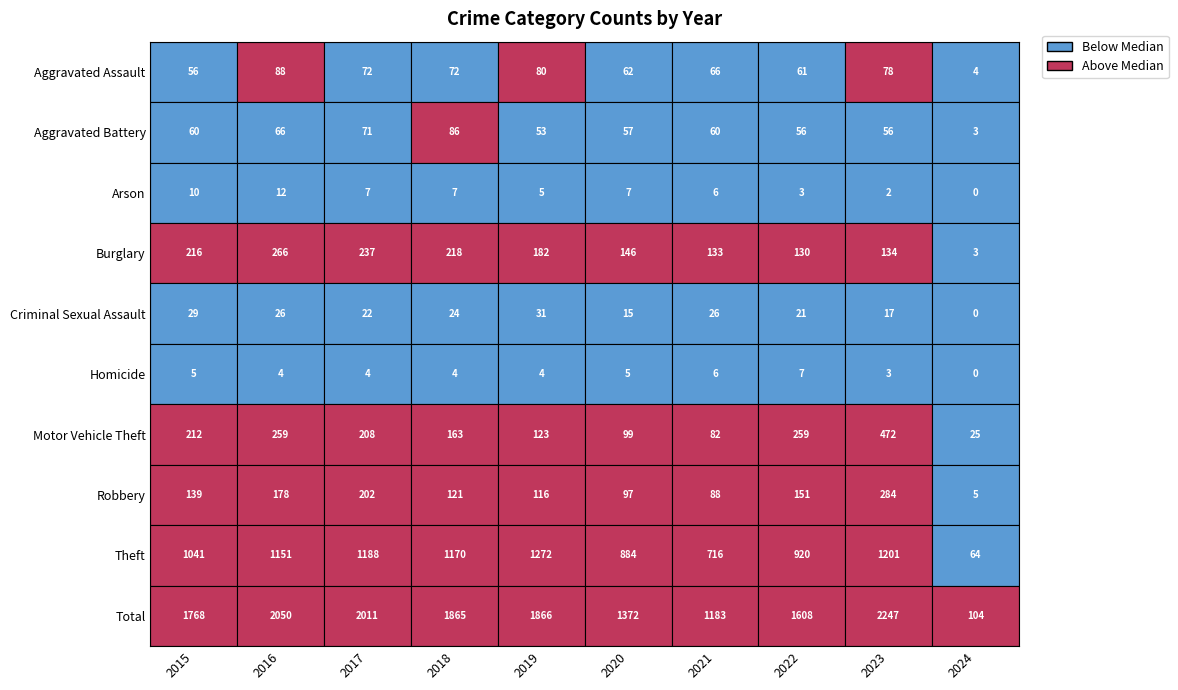

Reading left to right, what are all the values shown in this chart?

Aggravated Assault: Aggravated Assault=56	Aggravated Battery=88	Arson=72	Burglary=72	Criminal Sexual Assault=80	Homicide=62	Motor Vehicle Theft=66	Robbery=61	Theft=78	Total=4
Aggravated Battery: Aggravated Assault=60	Aggravated Battery=66	Arson=71	Burglary=86	Criminal Sexual Assault=53	Homicide=57	Motor Vehicle Theft=60	Robbery=56	Theft=56	Total=3
Arson: Aggravated Assault=10	Aggravated Battery=12	Arson=7	Burglary=7	Criminal Sexual Assault=5	Homicide=7	Motor Vehicle Theft=6	Robbery=3	Theft=2	Total=0
Burglary: Aggravated Assault=216	Aggravated Battery=266	Arson=237	Burglary=218	Criminal Sexual Assault=182	Homicide=146	Motor Vehicle Theft=133	Robbery=130	Theft=134	Total=3
Criminal Sexual Assault: Aggravated Assault=29	Aggravated Battery=26	Arson=22	Burglary=24	Criminal Sexual Assault=31	Homicide=15	Motor Vehicle Theft=26	Robbery=21	Theft=17	Total=0
Homicide: Aggravated Assault=5	Aggravated Battery=4	Arson=4	Burglary=4	Criminal Sexual Assault=4	Homicide=5	Motor Vehicle Theft=6	Robbery=7	Theft=3	Total=0
Motor Vehicle Theft: Aggravated Assault=212	Aggravated Battery=259	Arson=208	Burglary=163	Criminal Sexual Assault=123	Homicide=99	Motor Vehicle Theft=82	Robbery=259	Theft=472	Total=25
Robbery: Aggravated Assault=139	Aggravated Battery=178	Arson=202	Burglary=121	Criminal Sexual Assault=116	Homicide=97	Motor Vehicle Theft=88	Robbery=151	Theft=284	Total=5
Theft: Aggravated Assault=1041	Aggravated Battery=1151	Arson=1188	Burglary=1170	Criminal Sexual Assault=1272	Homicide=884	Motor Vehicle Theft=716	Robbery=920	Theft=1201	Total=64
Total: Aggravated Assault=1768	Aggravated Battery=2050	Arson=2011	Burglary=1865	Criminal Sexual Assault=1866	Homicide=1372	Motor Vehicle Theft=1183	Robbery=1608	Theft=2247	Total=104